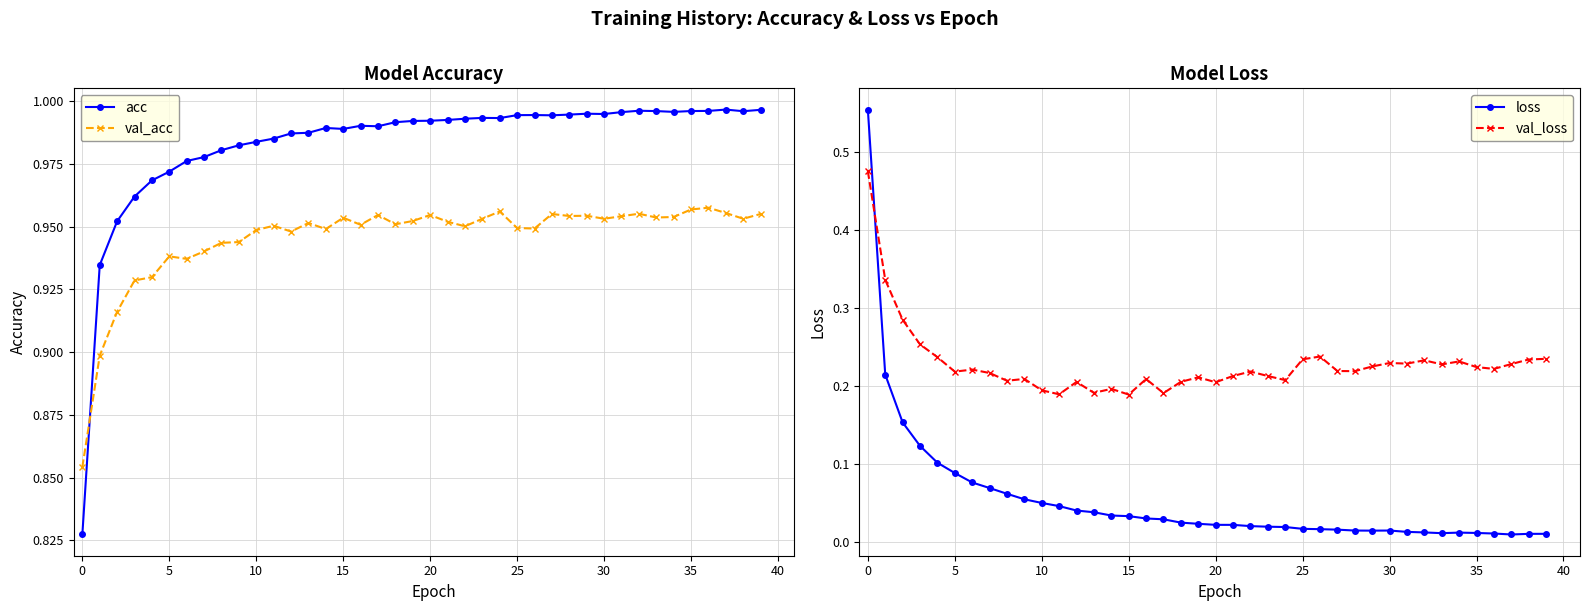

How many val_acc values are between 0 and 1?

40